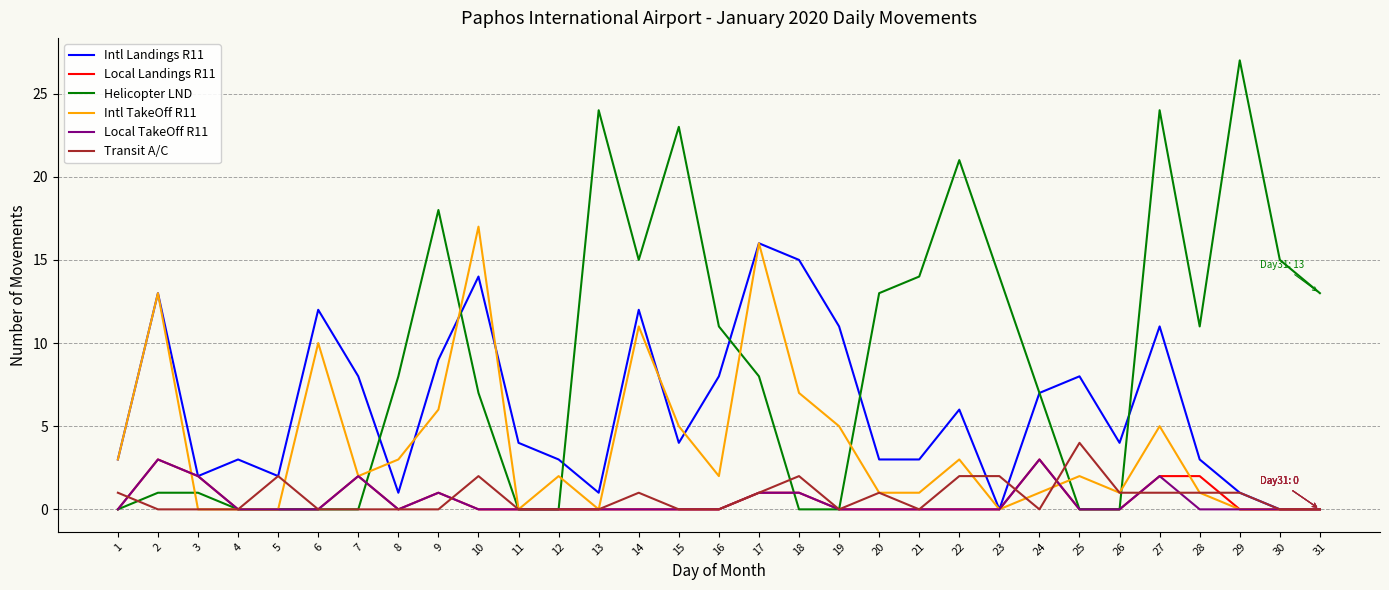

What is the highest value of the Local TakeOff R11 series?

3